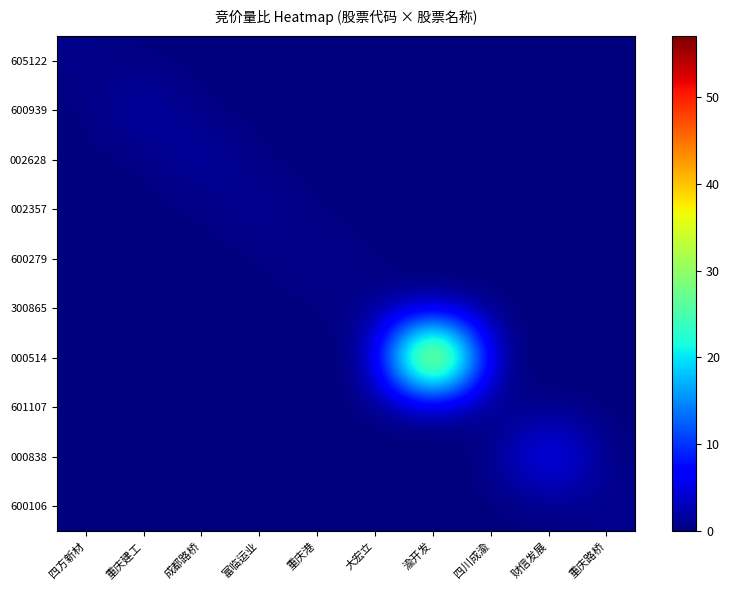

At which category does the chart reach its minimum across all series?

重庆建工